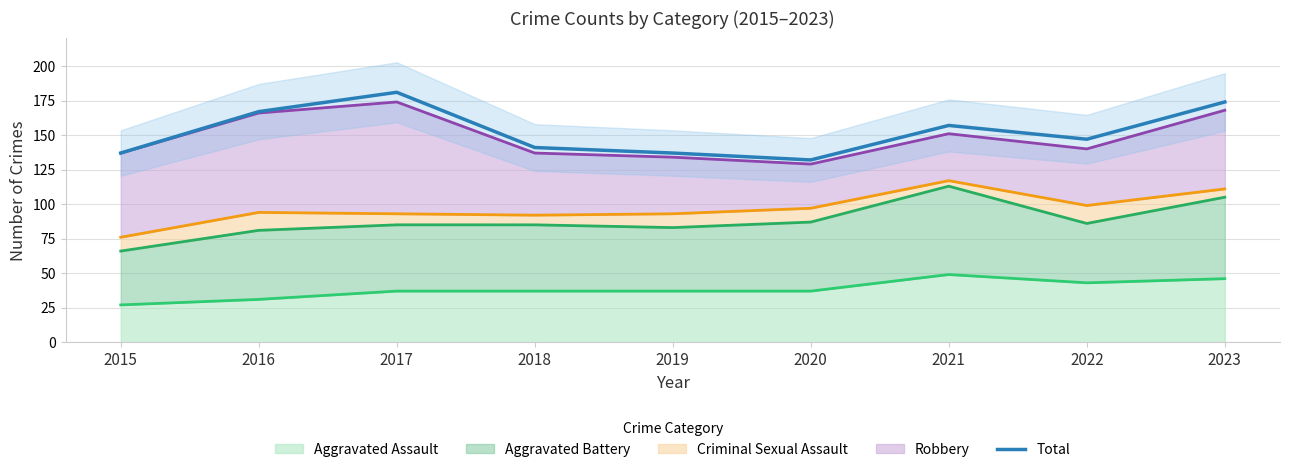

Which category has the lowest value across all series?

2020